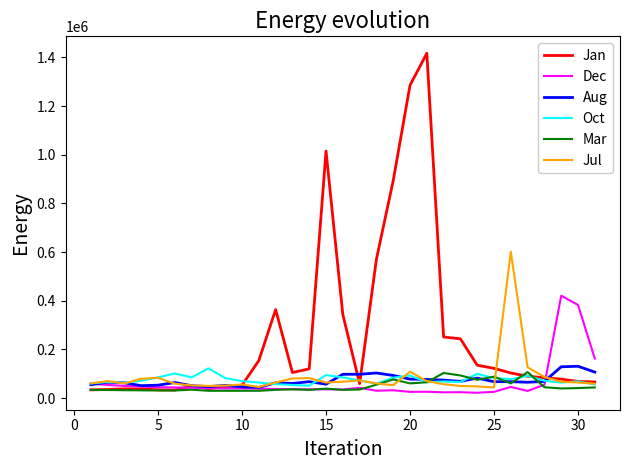

What is the highest value of the Aug series?

131140